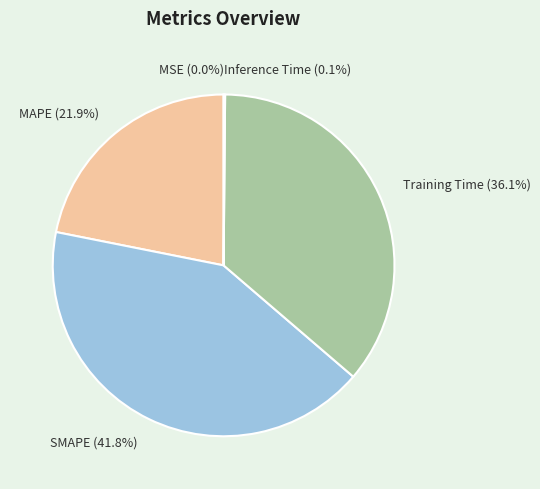

To the nearest percent, what portion does MAPE represent?

22%